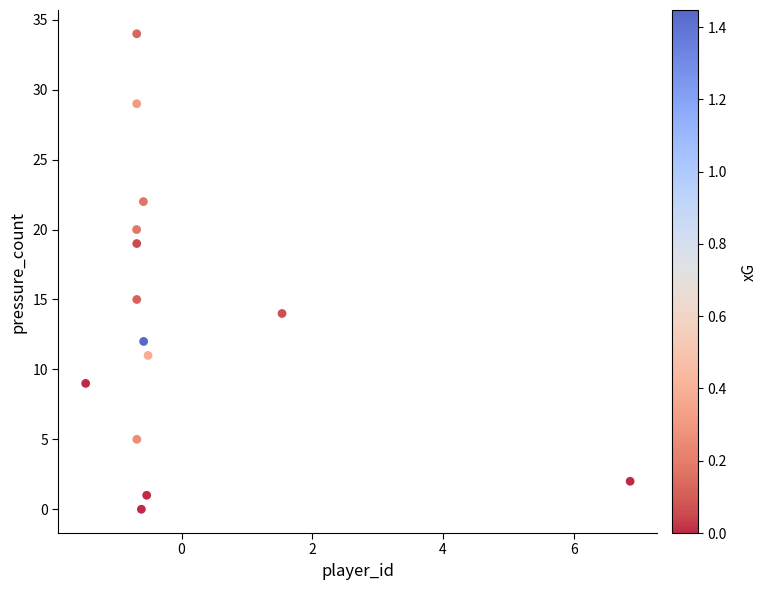

What is the range of Y values (max minus min)?

34